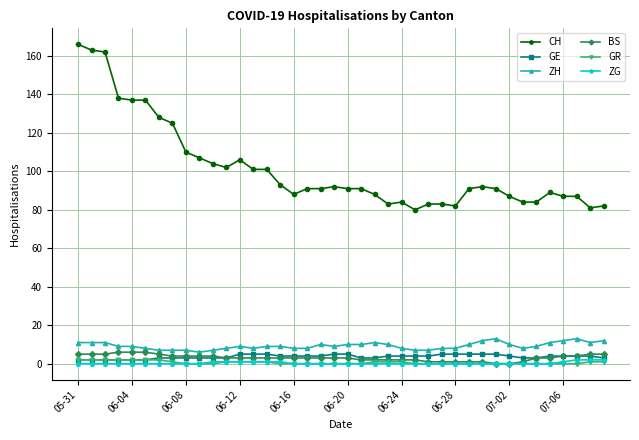

True or false: ZH and GE cross at least once.

False